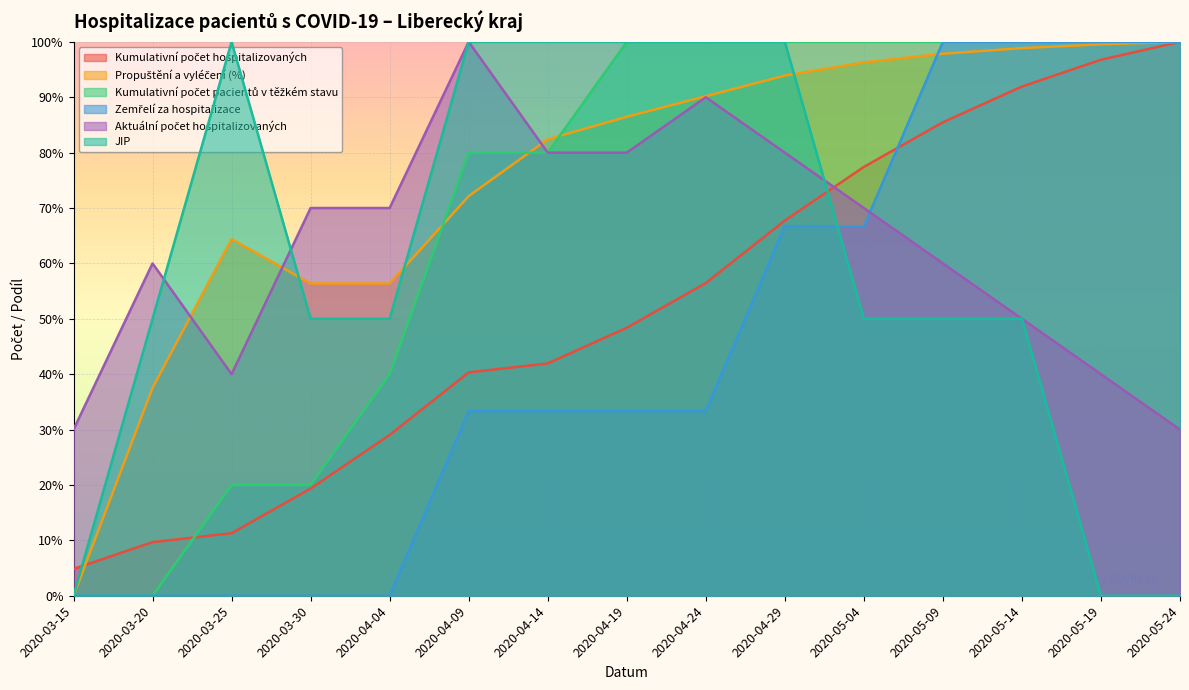

Where is Zemřelí za hospitalizace nearest to the value 0?

2020-03-15